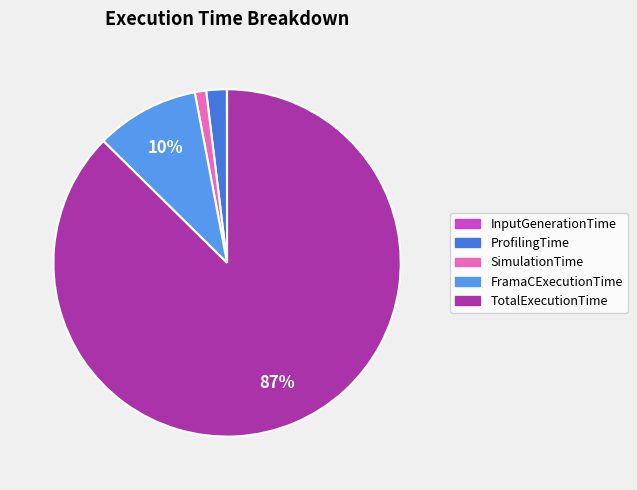

Do FramaCExecutionTime and TotalExecutionTime together represent more than half of the pie?

Yes